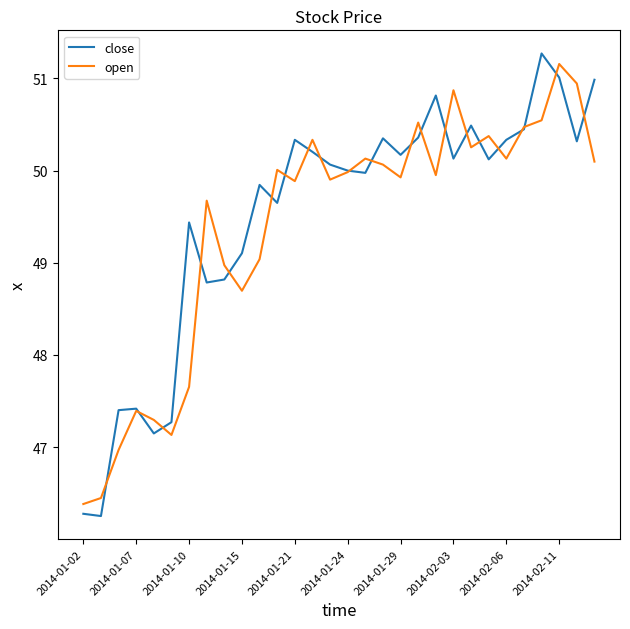

What is the smallest value displayed?

46.3